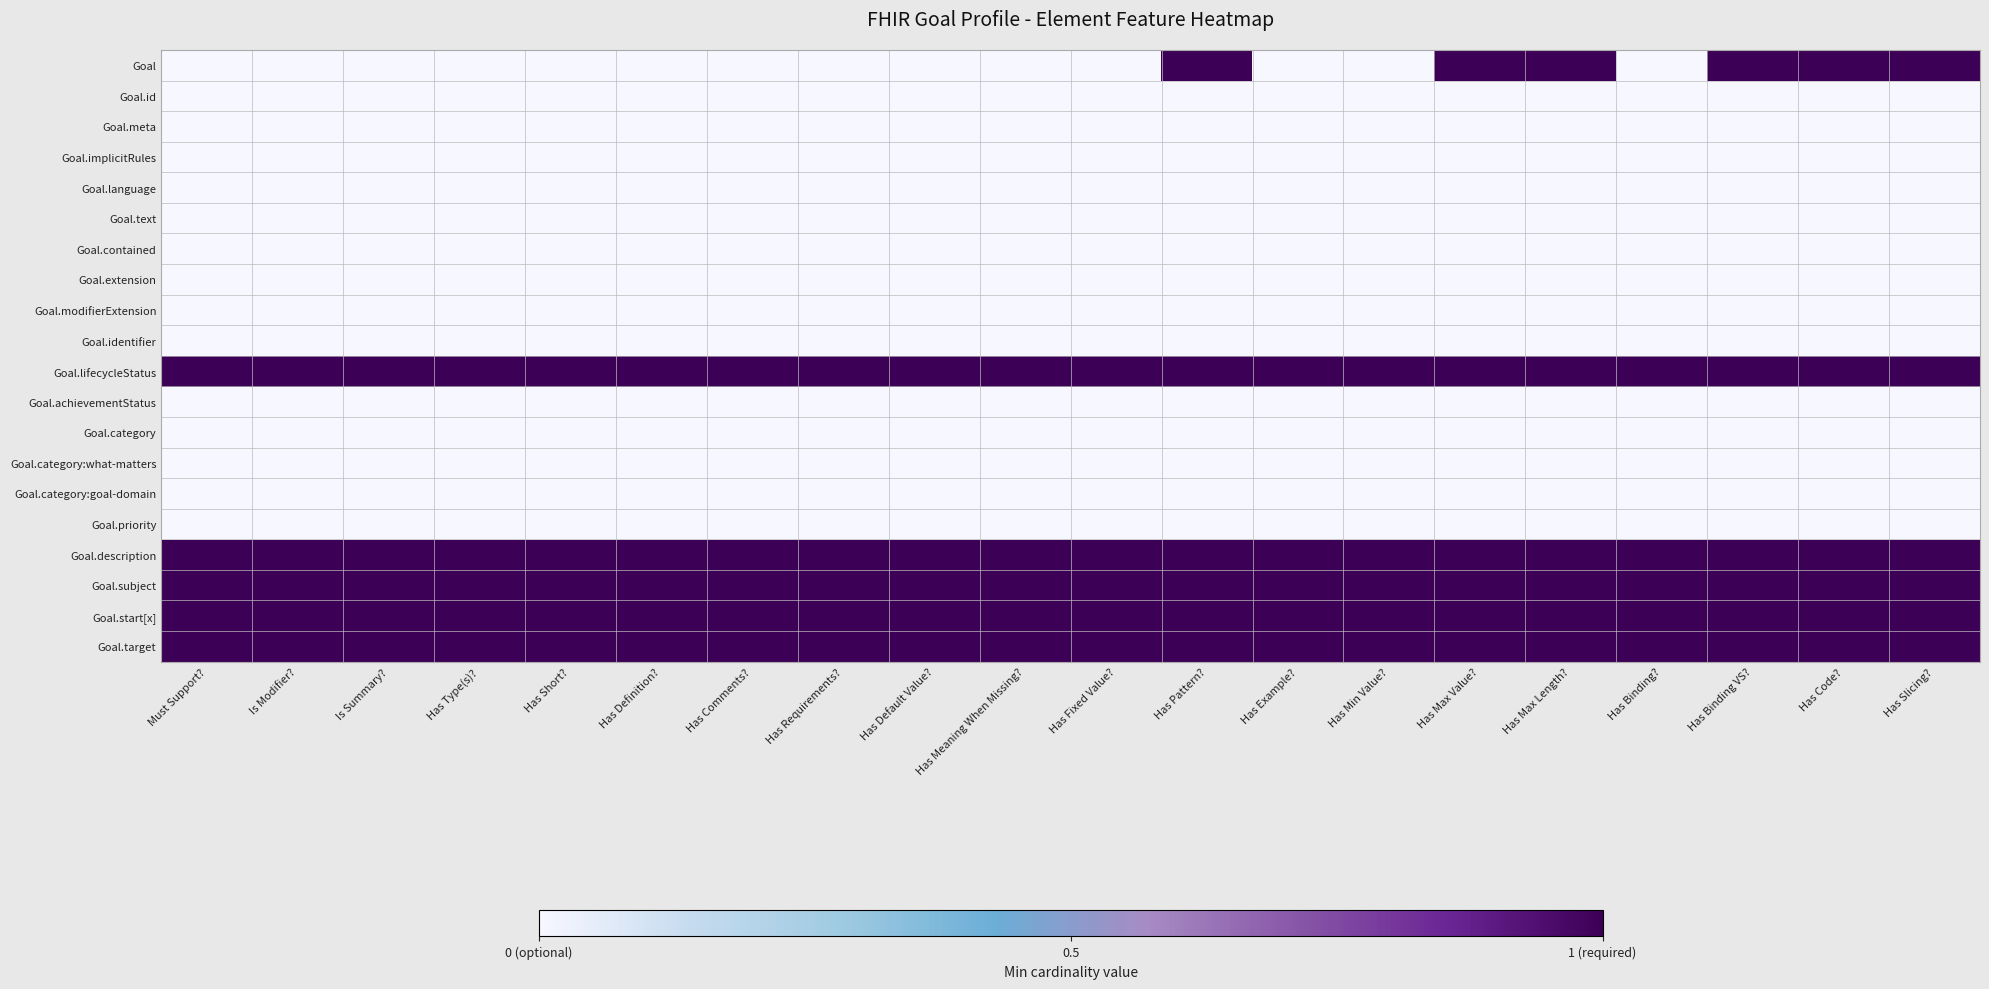

At Has Max Length?, list the series in order from smallest to largest.

Goal.id, Goal.meta, Goal.implicitRules, Goal.language, Goal.text, Goal.contained, Goal.extension, Goal.modifierExtension, Goal.identifier, Goal.achievementStatus, Goal.category, Goal.category:what-matters, Goal.category:goal-domain, Goal.priority, Goal, Goal.lifecycleStatus, Goal.description, Goal.subject, Goal.start[x], Goal.target